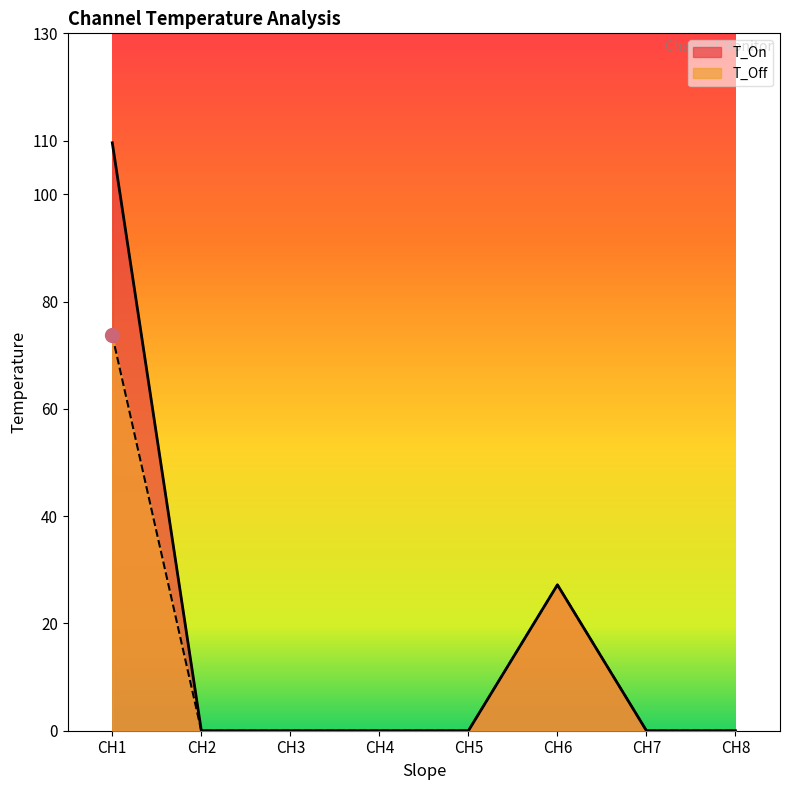

True or false: T_On and T_Off intersect in this chart.

False